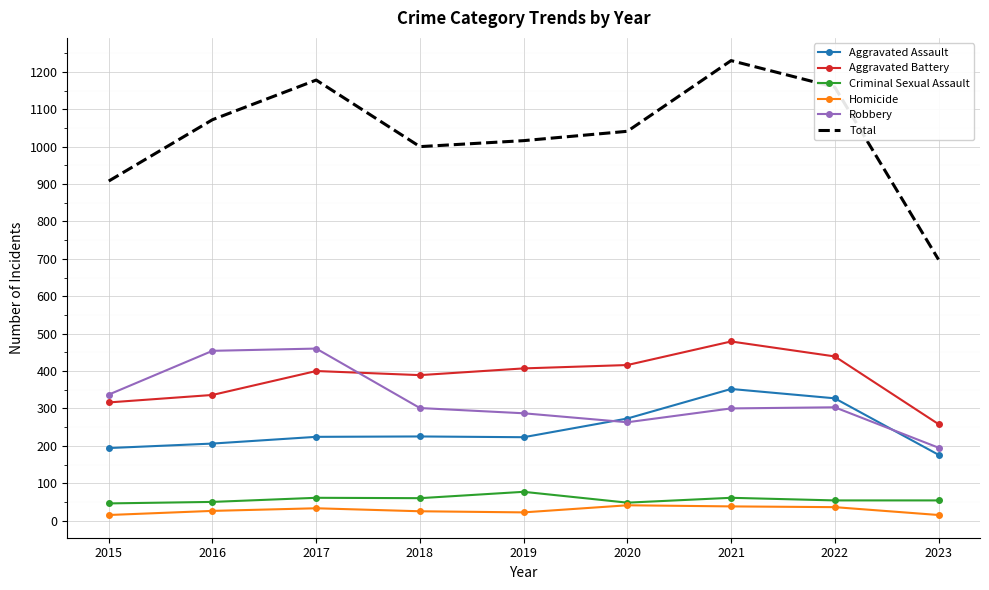

What is the minimum value for Robbery?

195